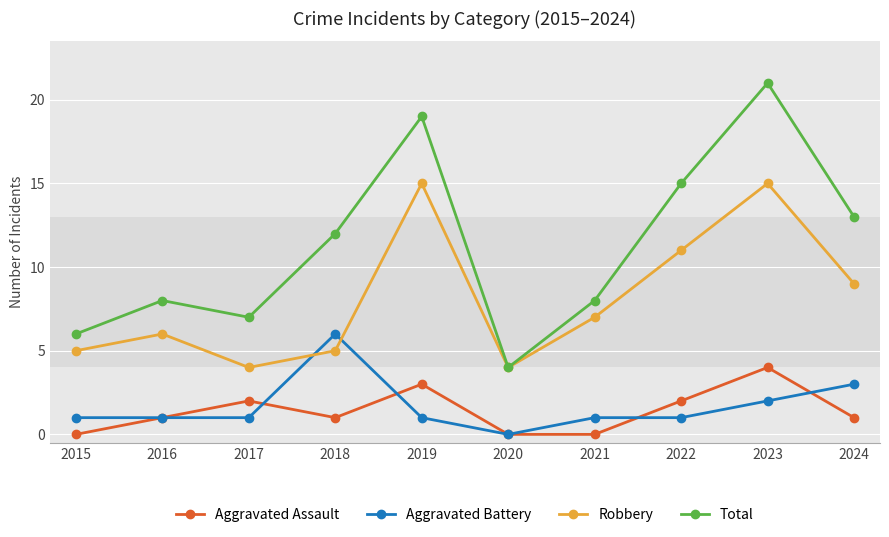

In Total, how many points are higher than both neighbors (excluding endpoints)?

3